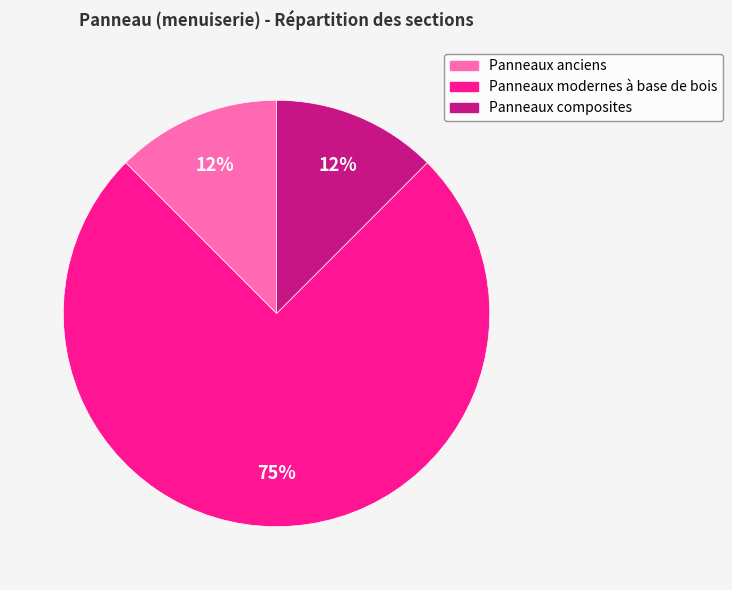

True or false: Panneaux anciens accounts for 26% of the total.

False